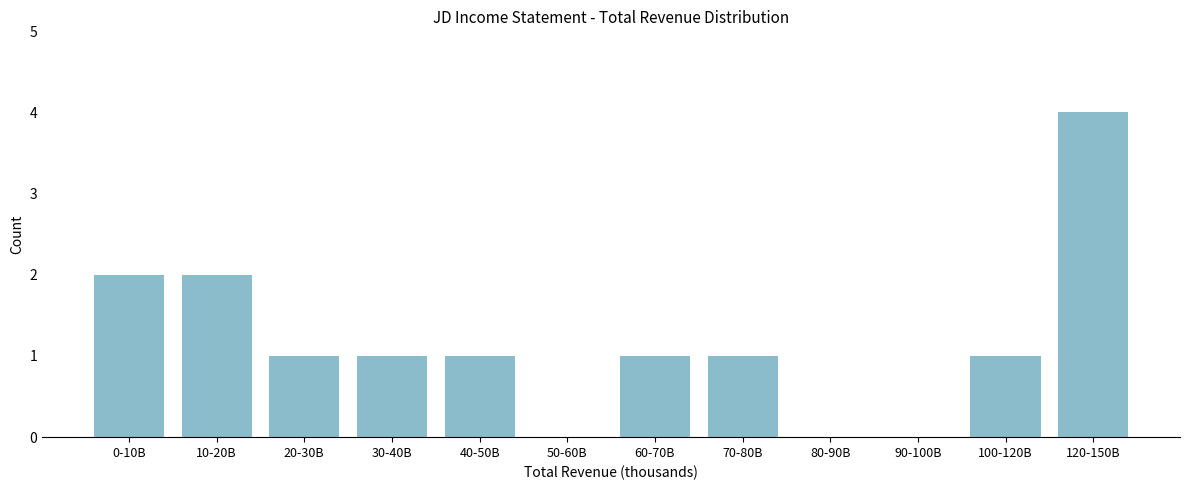

Reading left to right, what are all the values shown in this chart?

0-10B=2	10-20B=2	20-30B=1	30-40B=1	40-50B=1	50-60B=0	60-70B=1	70-80B=1	80-90B=0	90-100B=0	100-120B=1	120-150B=4